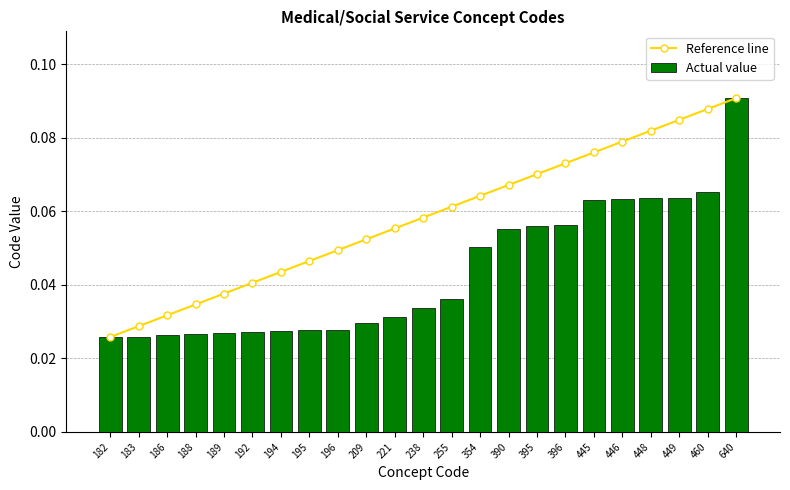

At which label is Reference line closest to 0?

182